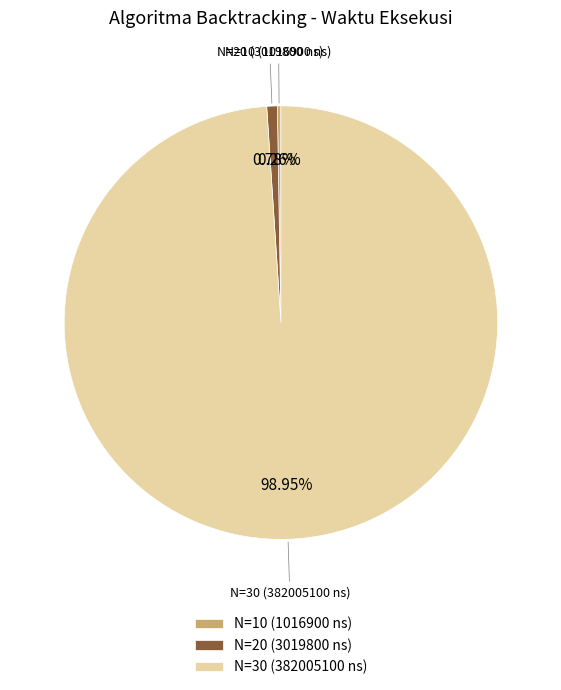

True or false: N=30 (382005100 ns) accounts for 91% of the total.

False